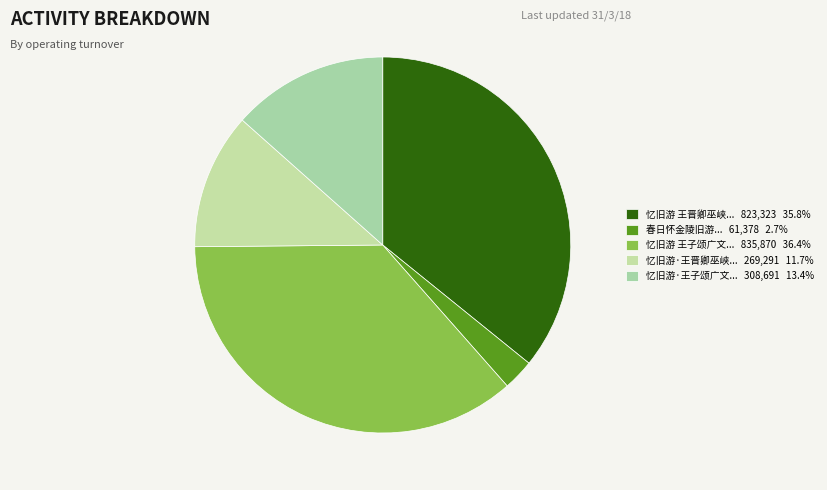

Rank the categories by value from lowest to highest.

春日怀金陵旧游·王孙开邸第, 忆旧游·王晋卿巫峡清秋图，次周草窗韵, 忆旧游·王子颂广文湖山寻梦图，六谭太守属题, 忆旧游 王晋卿巫峡清秋图，次周草窗韵, 忆旧游 王子颂广文湖山寻梦图，六谭太守属题